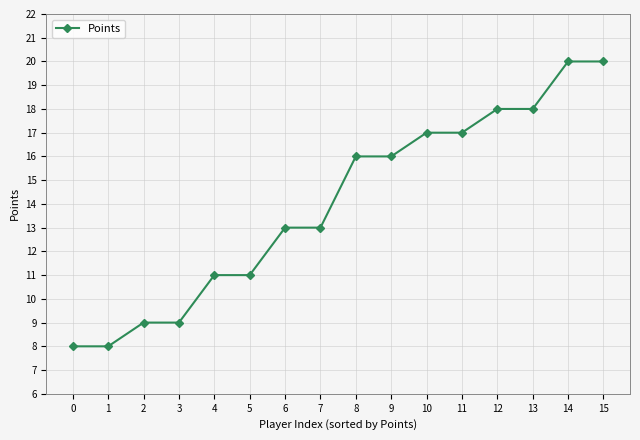

Count the number of categories in the chart.

16